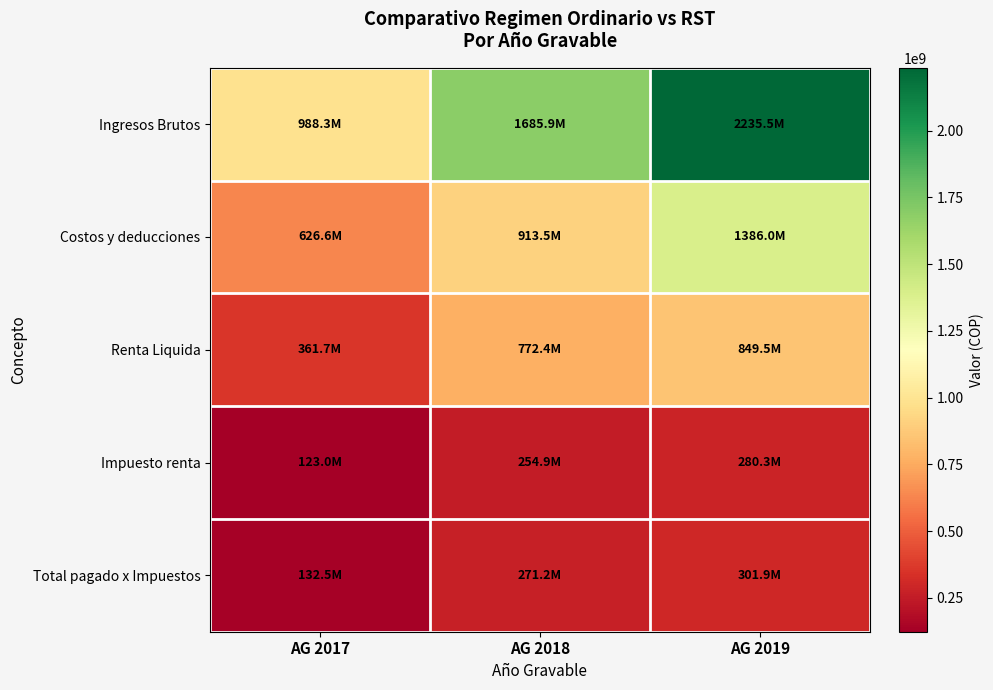

Rank the series by their maximum value, from highest to lowest.

Ingresos Brutos, Costos y deducciones, Renta Liquida, Total pagado x Impuestos, Impuesto renta